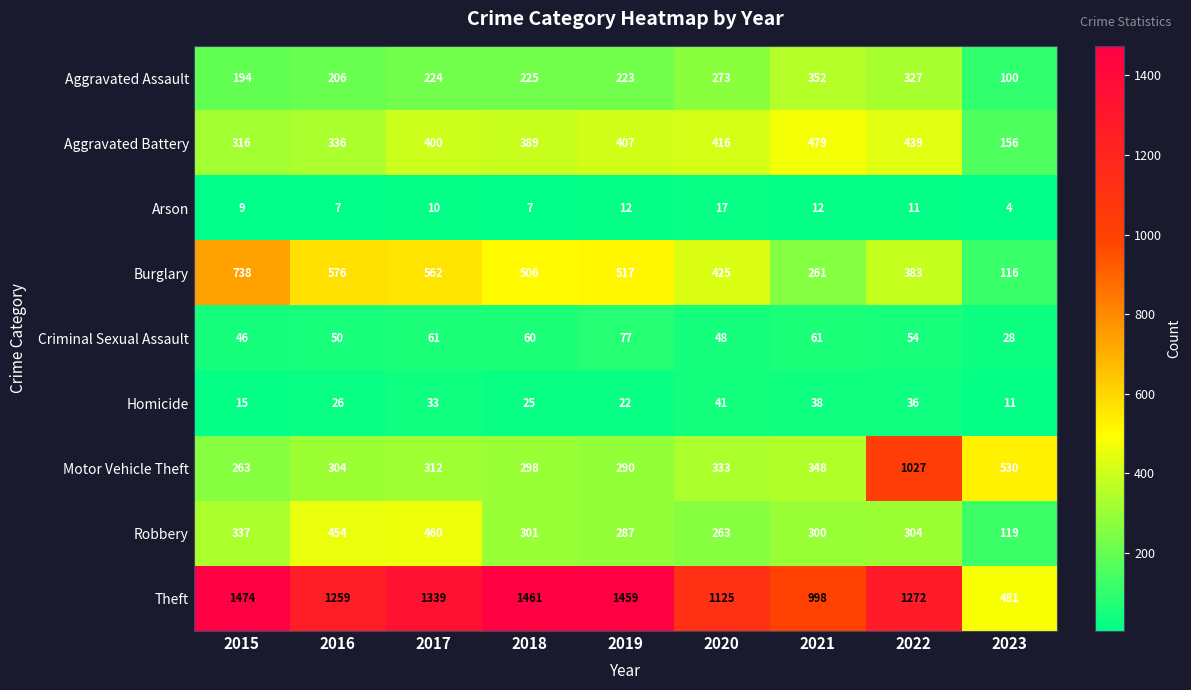

What is the difference between the second highest and second lowest values in the Theft series?

463